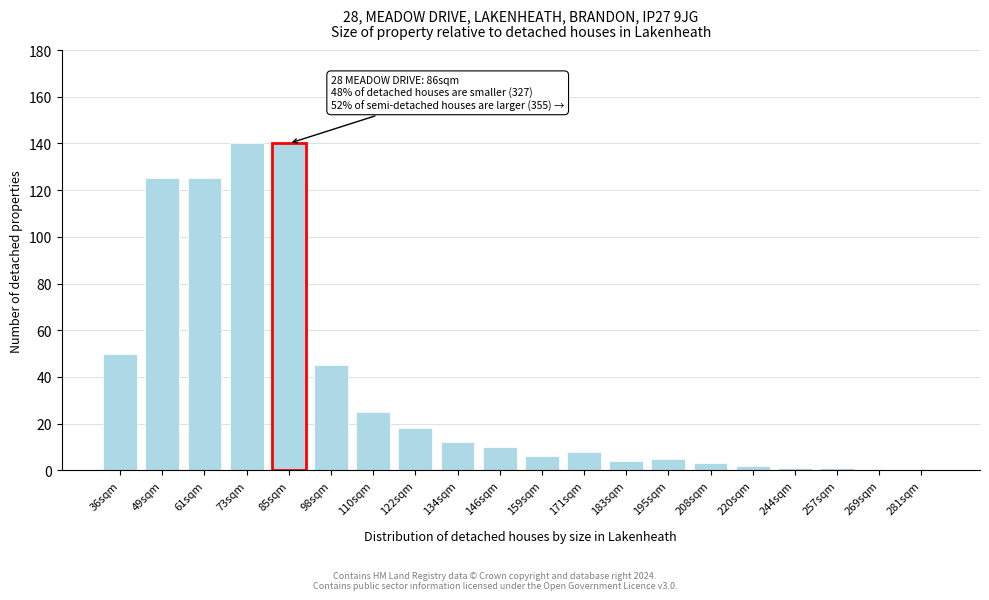

Reading left to right, what are all the values shown in this chart?

36sqm=50	49sqm=125	61sqm=125	73sqm=140	85sqm=140	98sqm=45	110sqm=25	122sqm=18	134sqm=12	146sqm=10	159sqm=6	171sqm=8	183sqm=4	195sqm=5	208sqm=3	220sqm=2	244sqm=1	257sqm=1	269sqm=0	281sqm=0